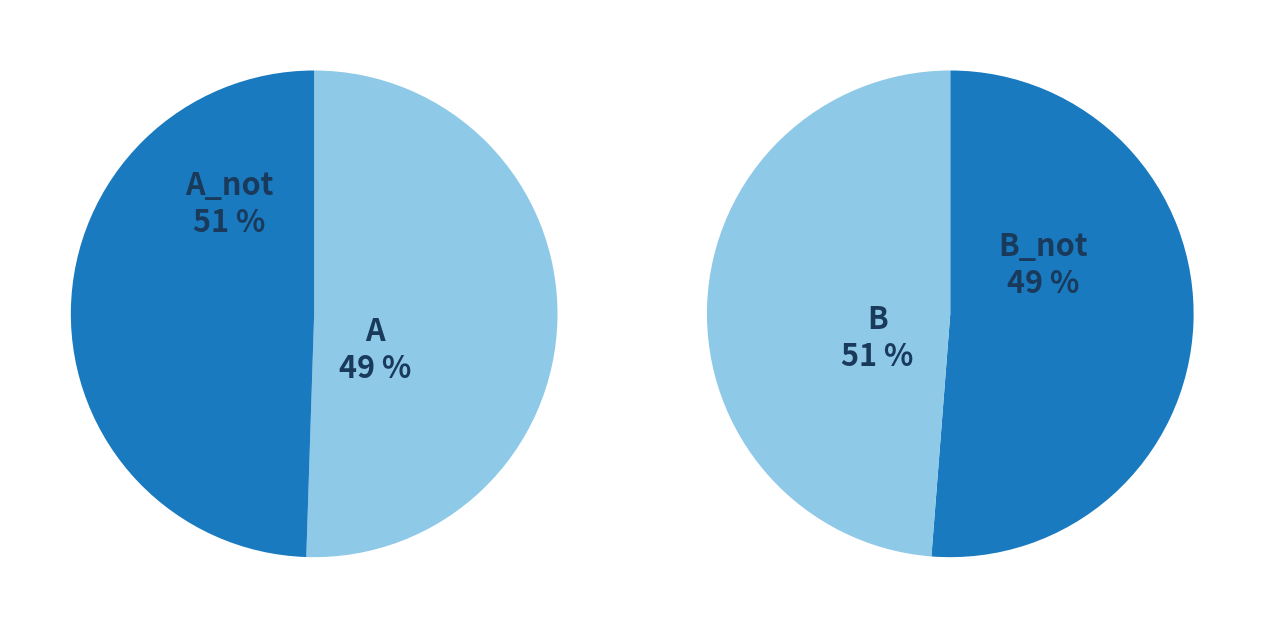

Is it true that A is 64% of the pie?

False